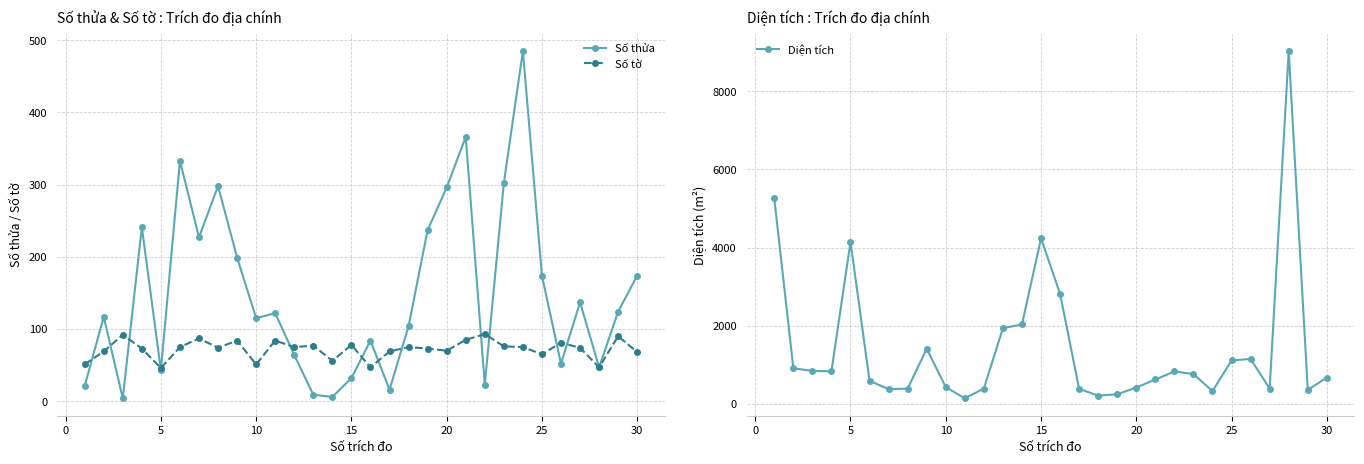

True or false: Số thửa has more than 1 points higher than both neighbors.

True